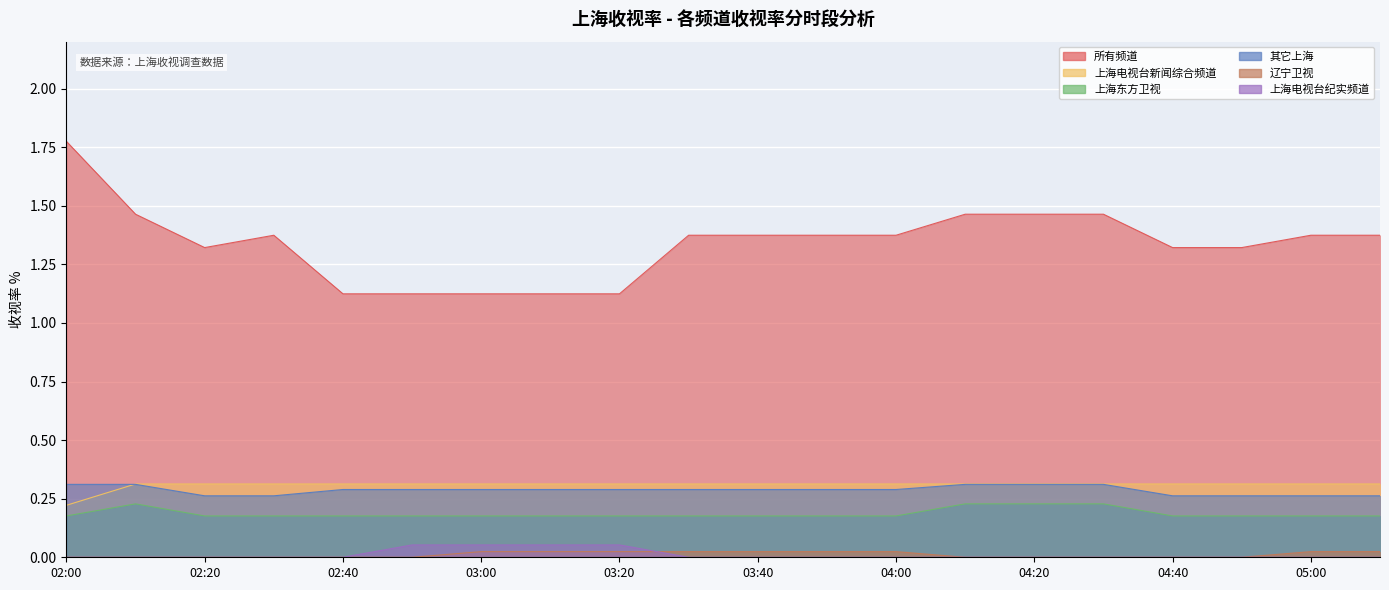

Is it true that 辽宁卫视 equals 0.0 at 04:10?

True